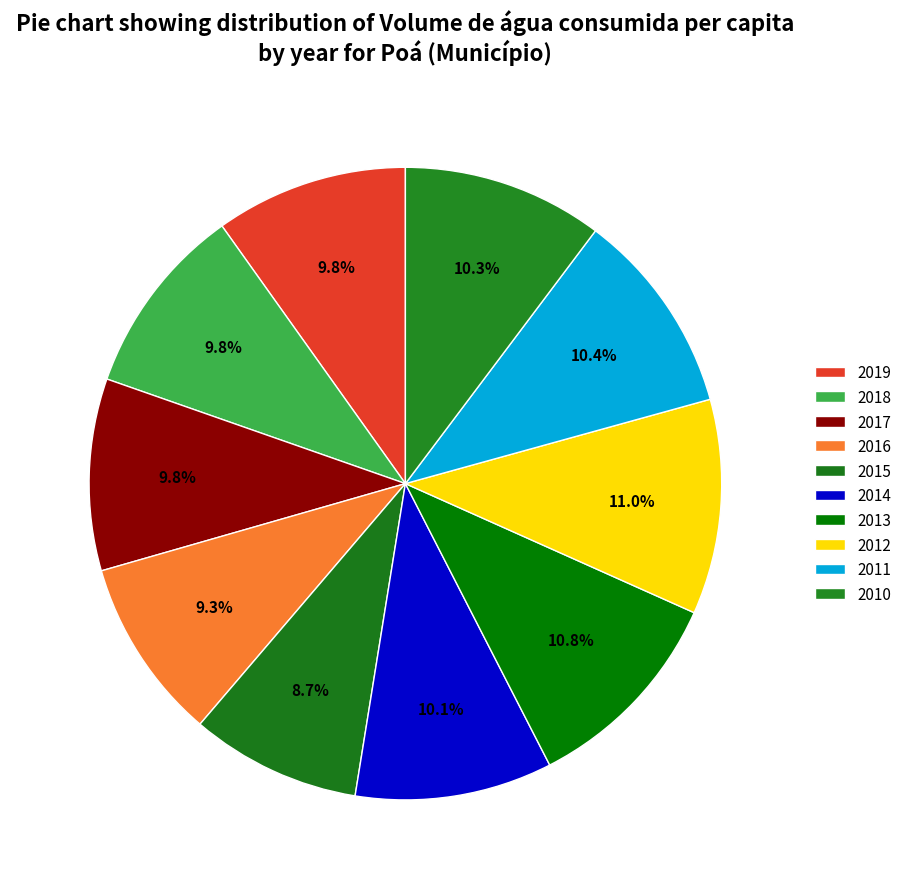

To the nearest percent, what is the difference between the largest and smallest slice percentages?

2%